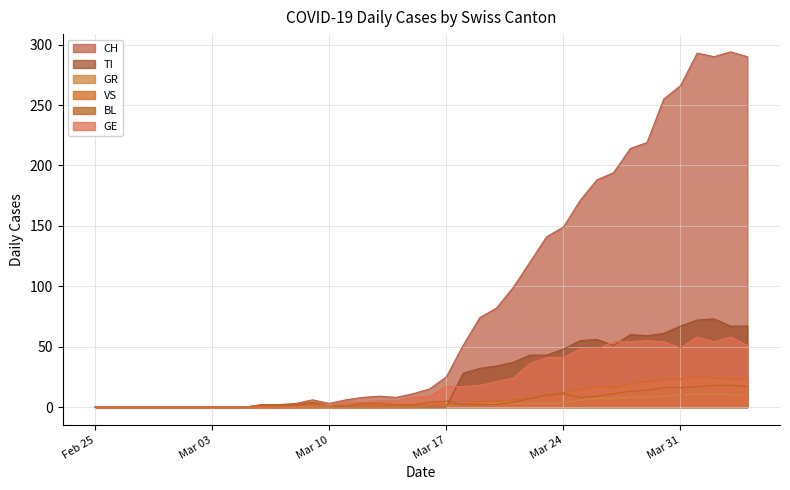

What is the maximum value shown in the chart?

294